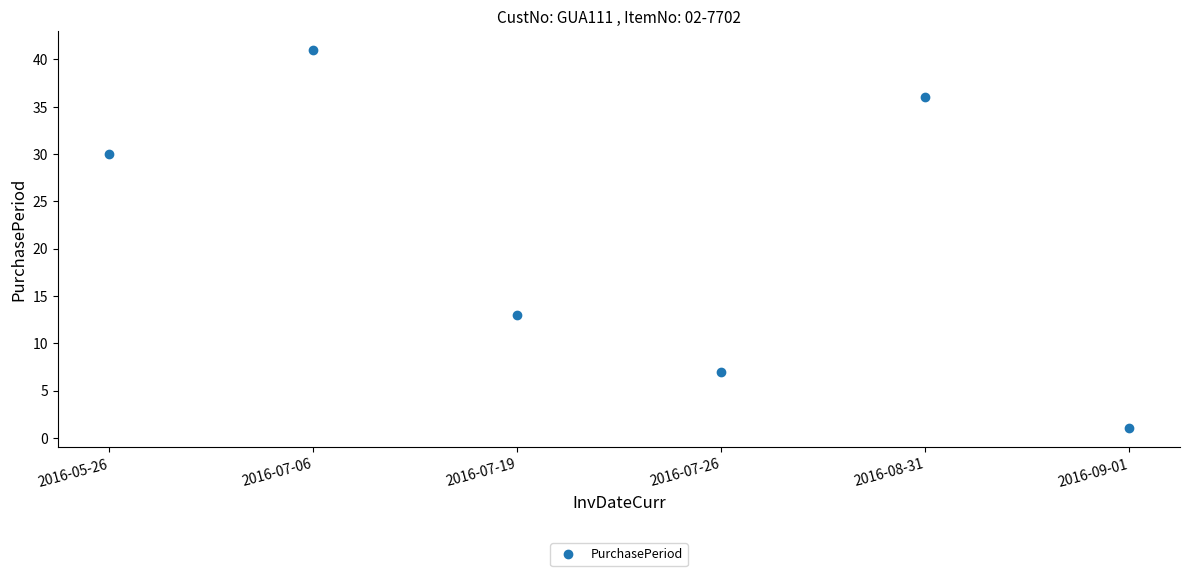

Reading left to right, extract all data points from this chart.

30	41	13	7	36	1